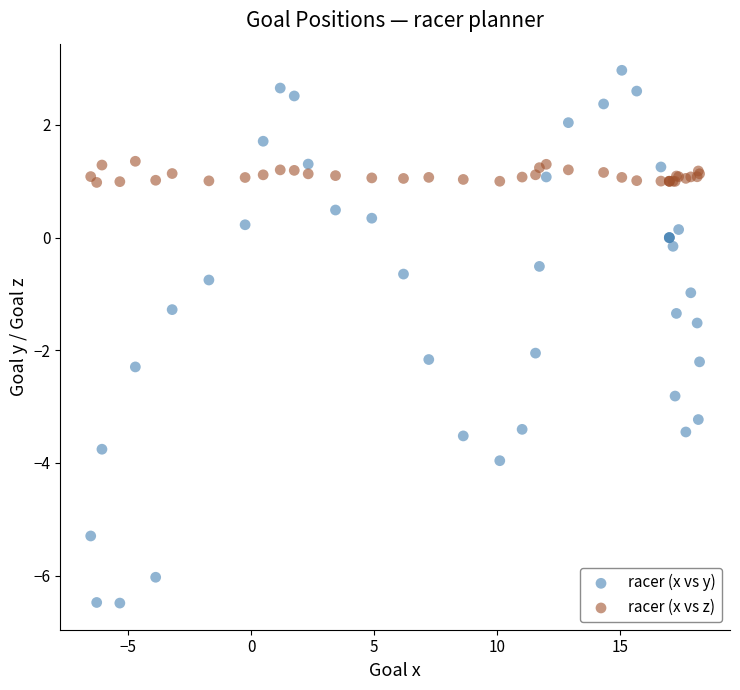

Which series contains the lowest Y value?

racer (x vs y)